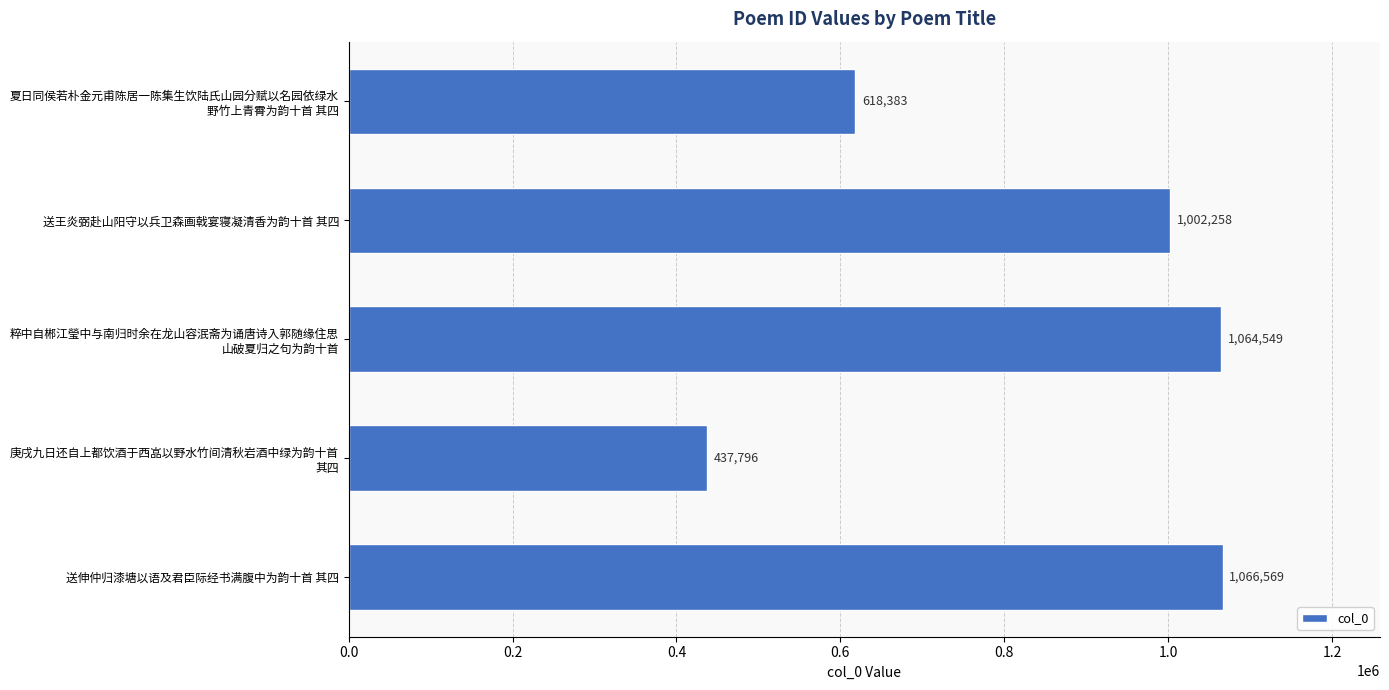

Are the bars horizontal?

Yes